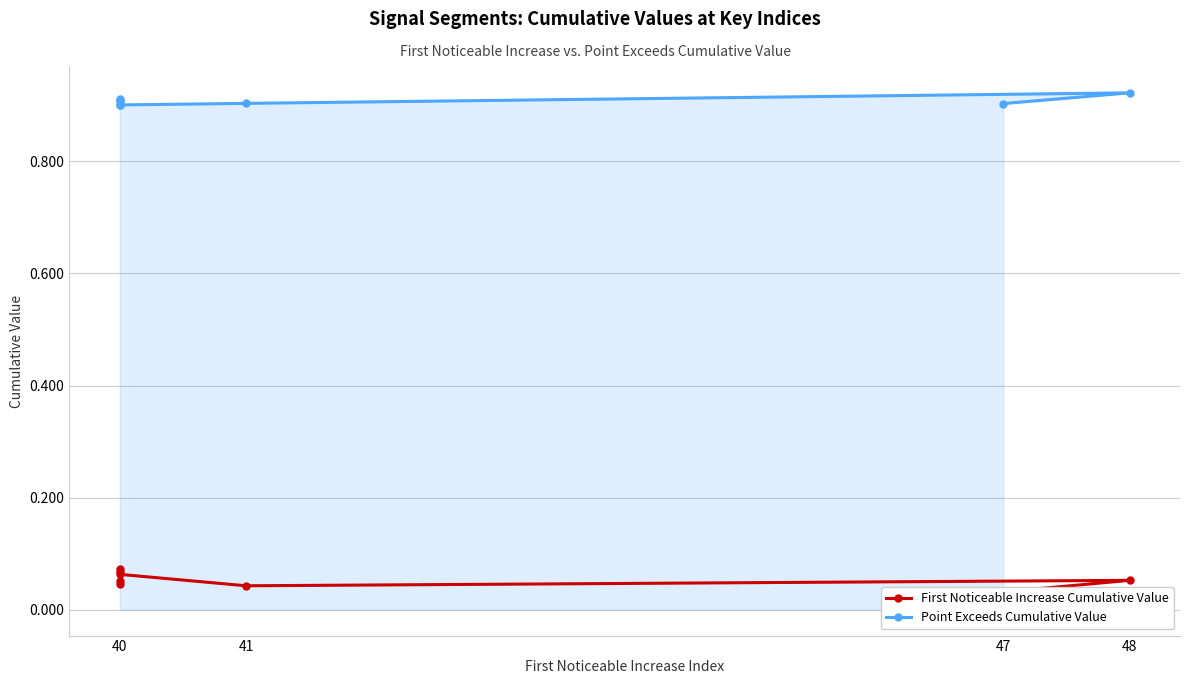

Does the chart display data point markers on the line(s)?

Yes